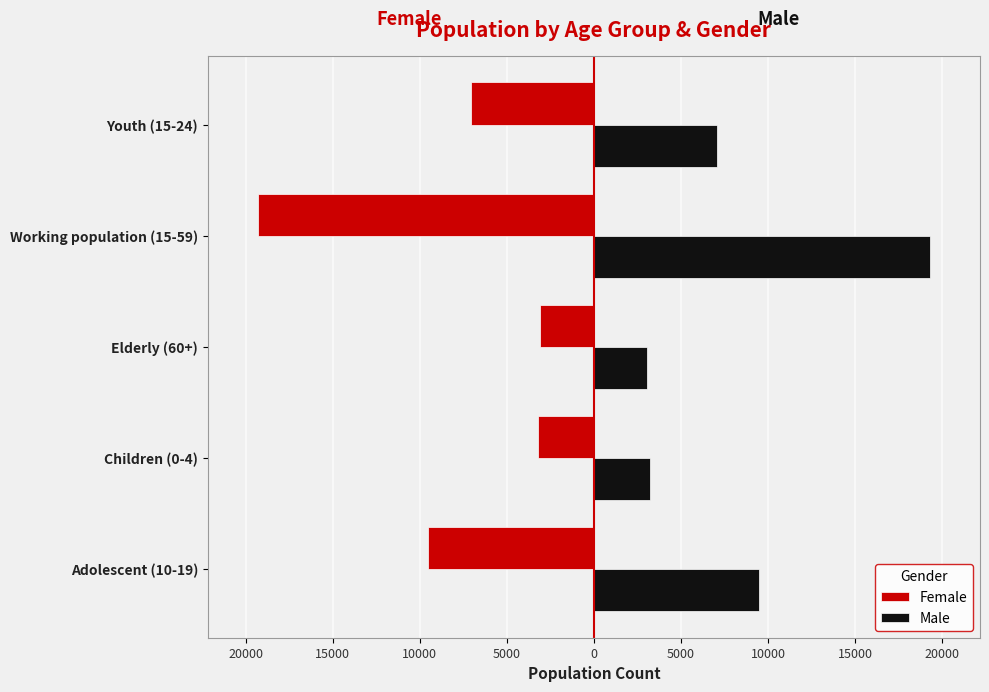

What are all the series names shown in the legend?

Female, Male